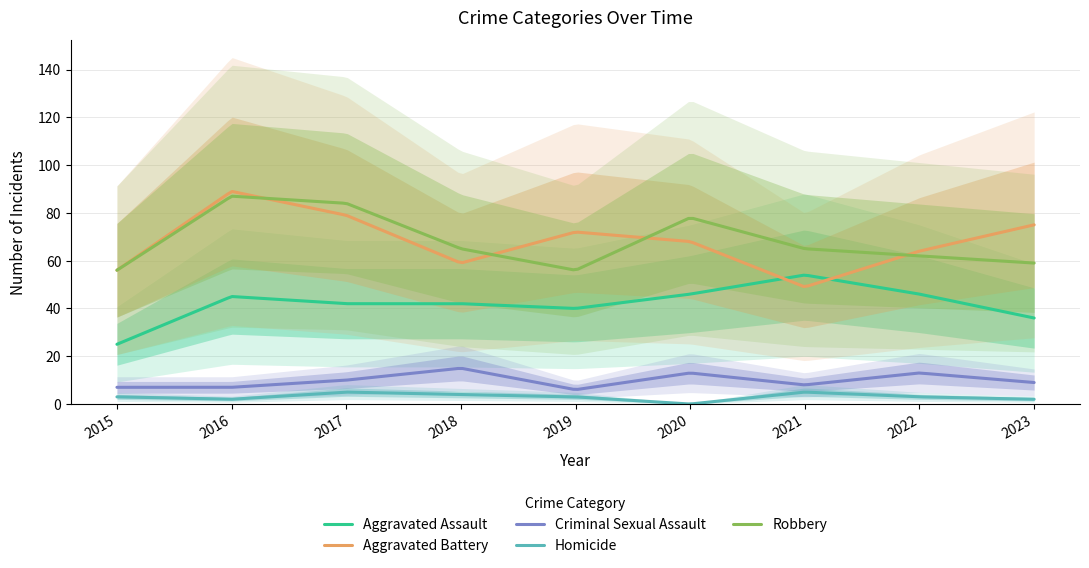

True or false: Aggravated Battery has more than 2 interior local peaks.

False